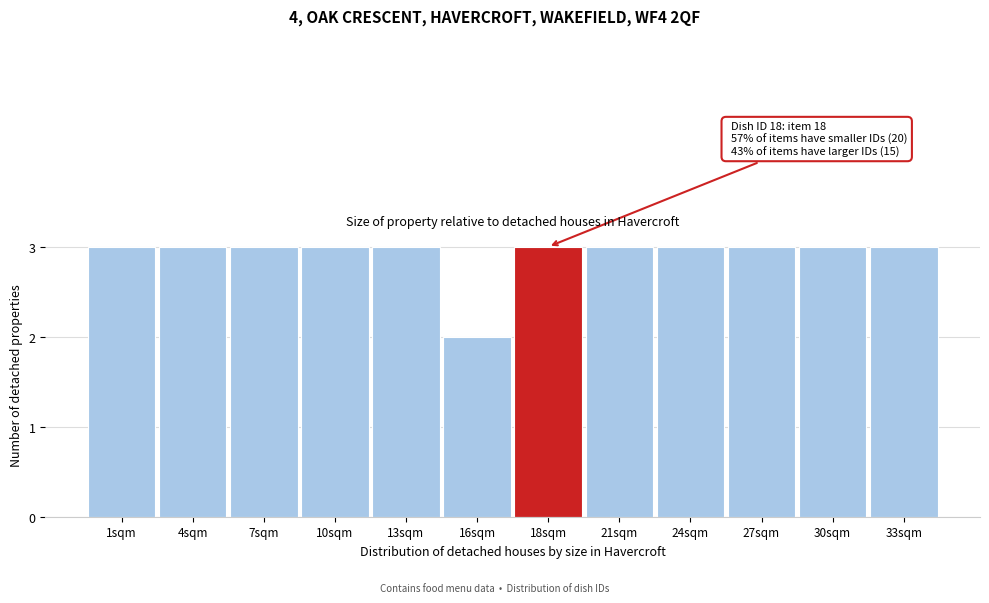

Reading left to right, what are all the values shown in this chart?

3	3	3	3	3	2	3	3	3	3	3	3